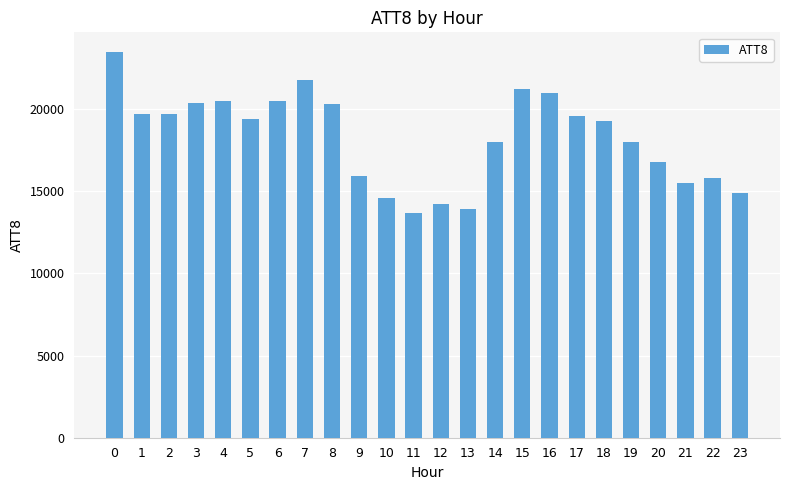

What is the change in value from 19 to 20?

-1200